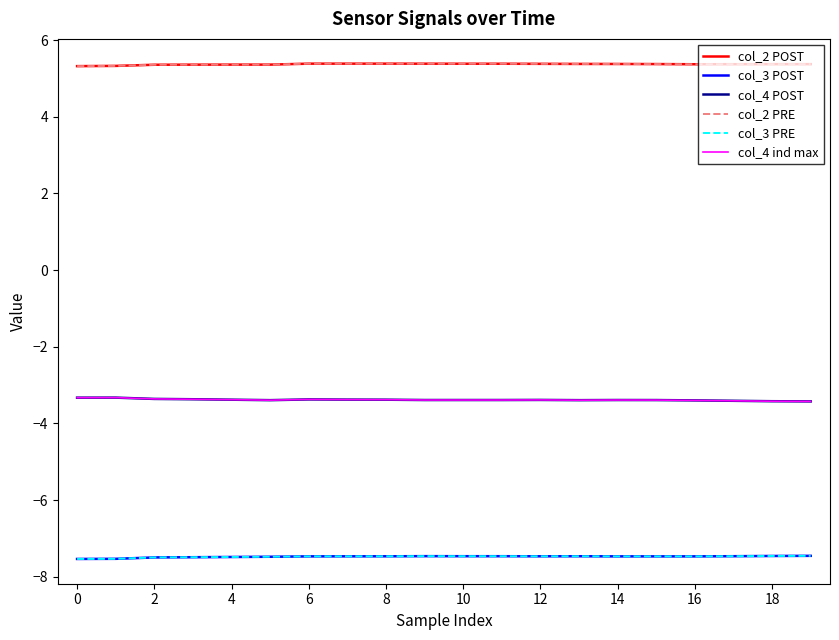

Does the chart have visible grid lines?

No